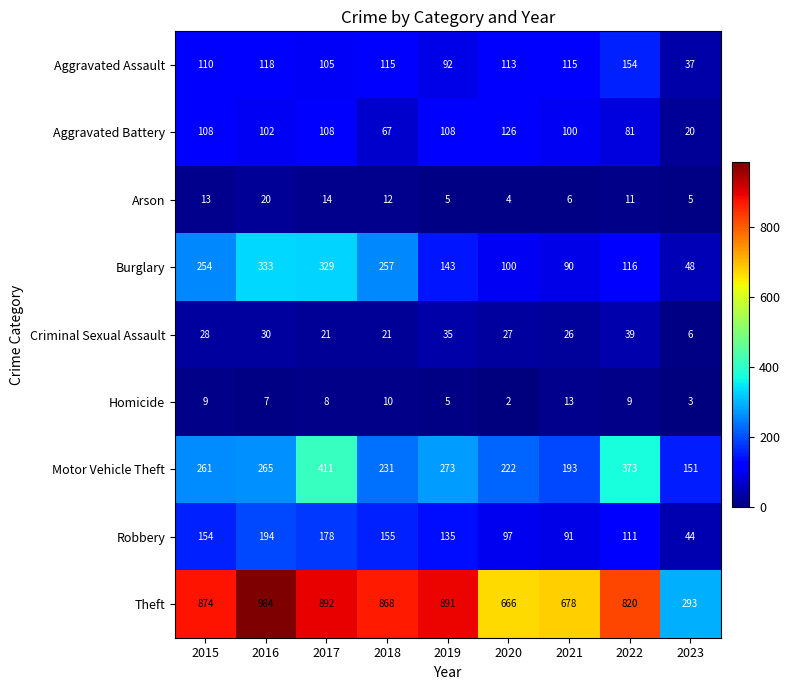

At 2018, list the series in order from smallest to largest.

Homicide, Arson, Criminal Sexual Assault, Aggravated Battery, Aggravated Assault, Robbery, Motor Vehicle Theft, Burglary, Theft